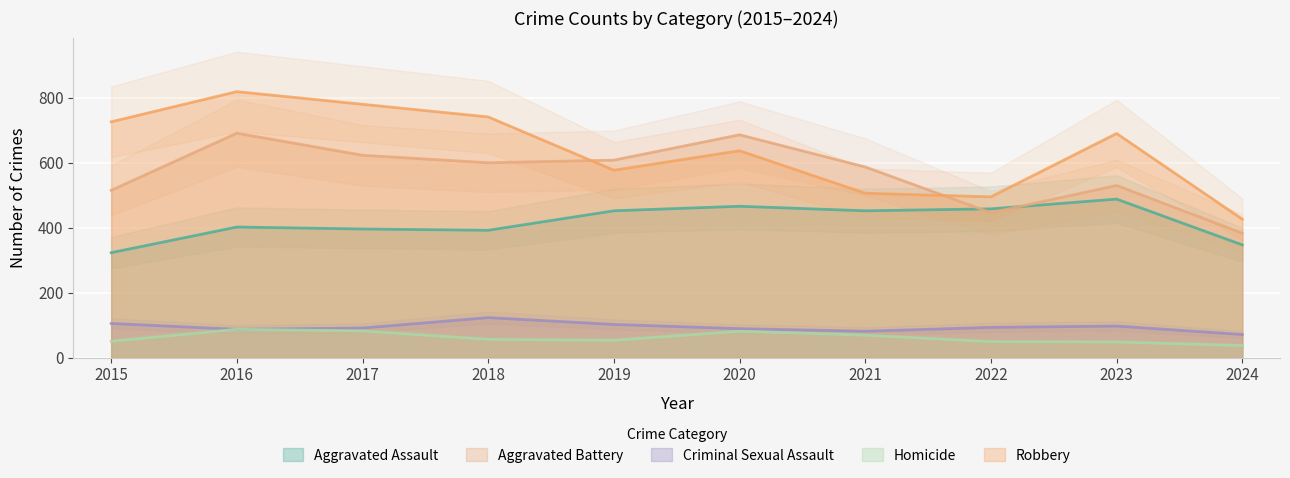

Is the value of Criminal Sexual Assault at 2022 greater than the value of Homicide at 2021?

Yes